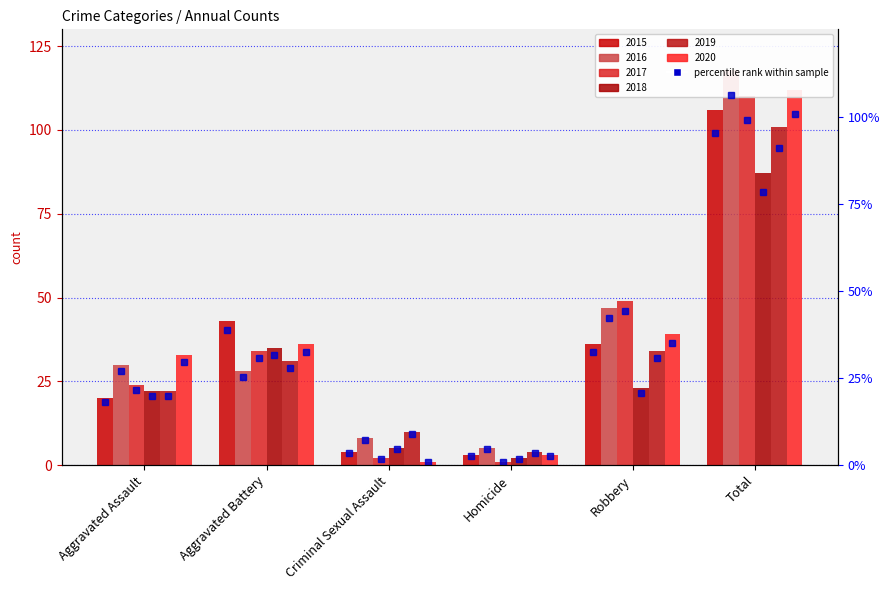

How many categories are shown in the chart?

6